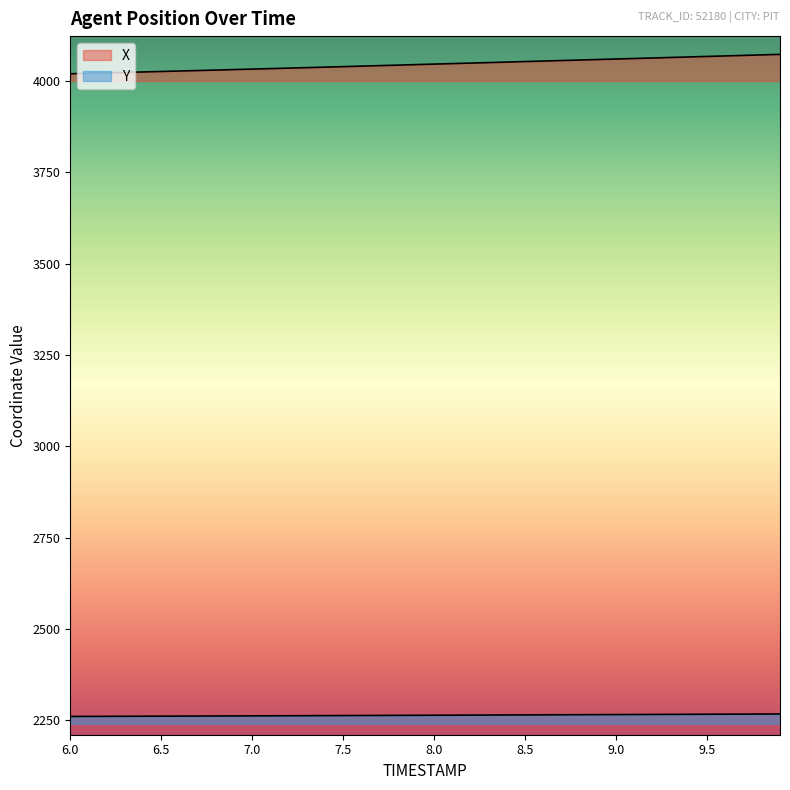

At which category is the sum across all series the highest?

9.9